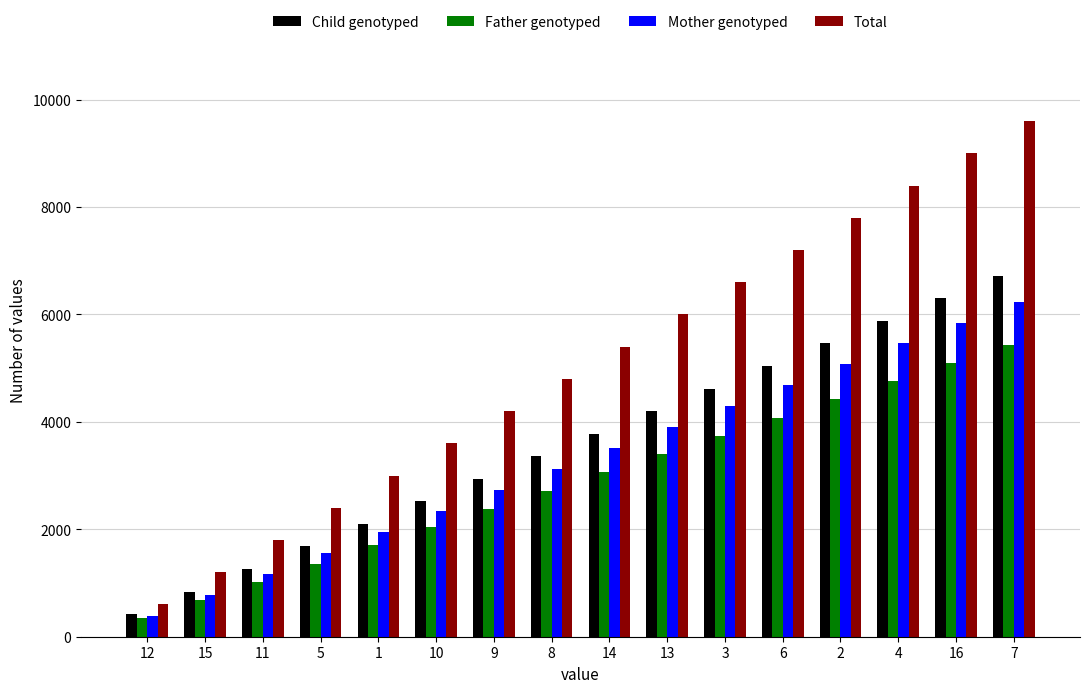

How many series are shown in this chart?

4